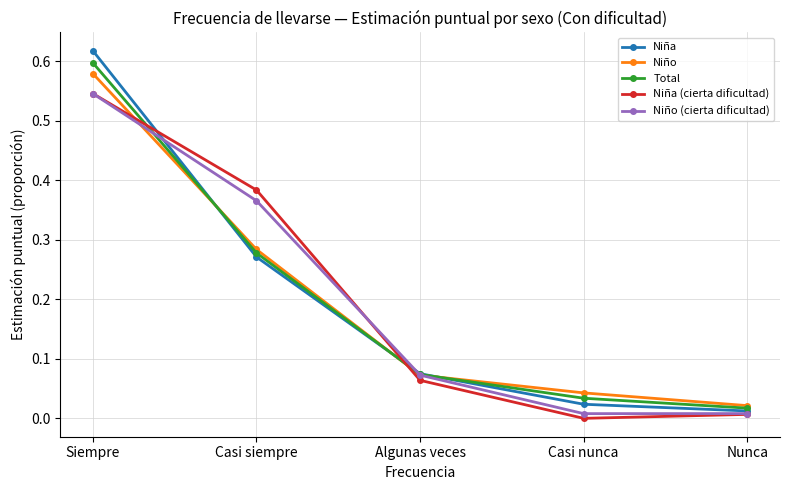

Is the value of Niño at Siempre greater than the value of Total at Algunas veces?

Yes